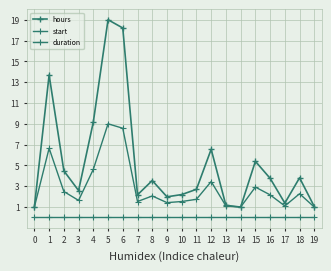

What is the maximum value shown in the chart?

19.0